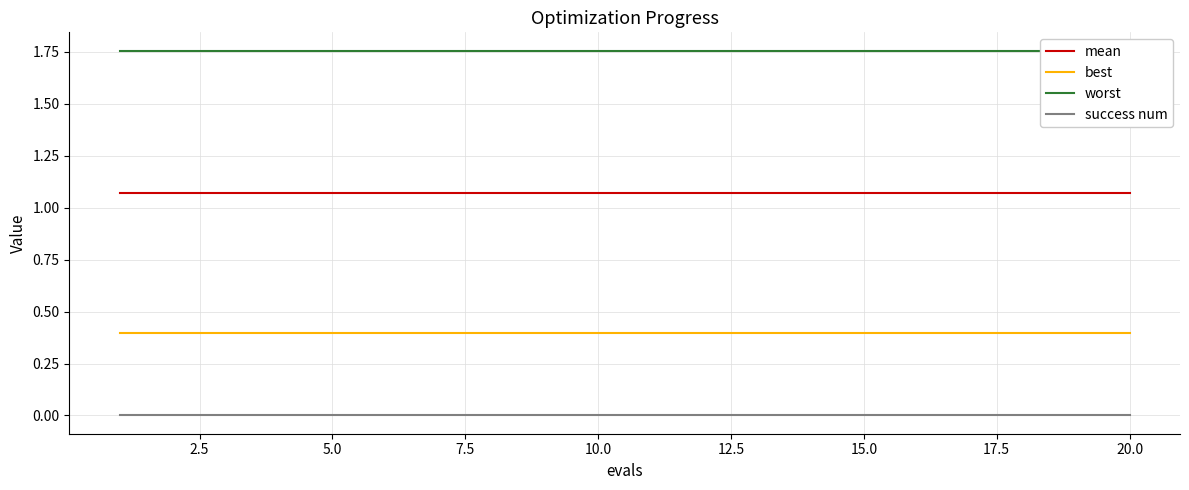

What are all the series names shown in the legend?

mean, best, worst, success num